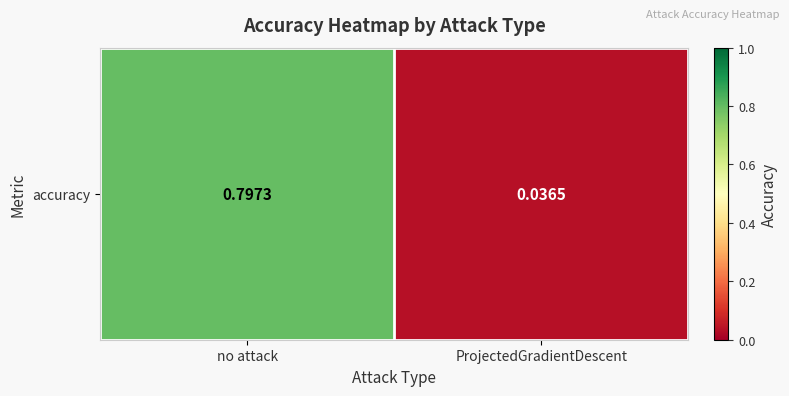

At which label is the value closest to 0?

ProjectedGradientDescent